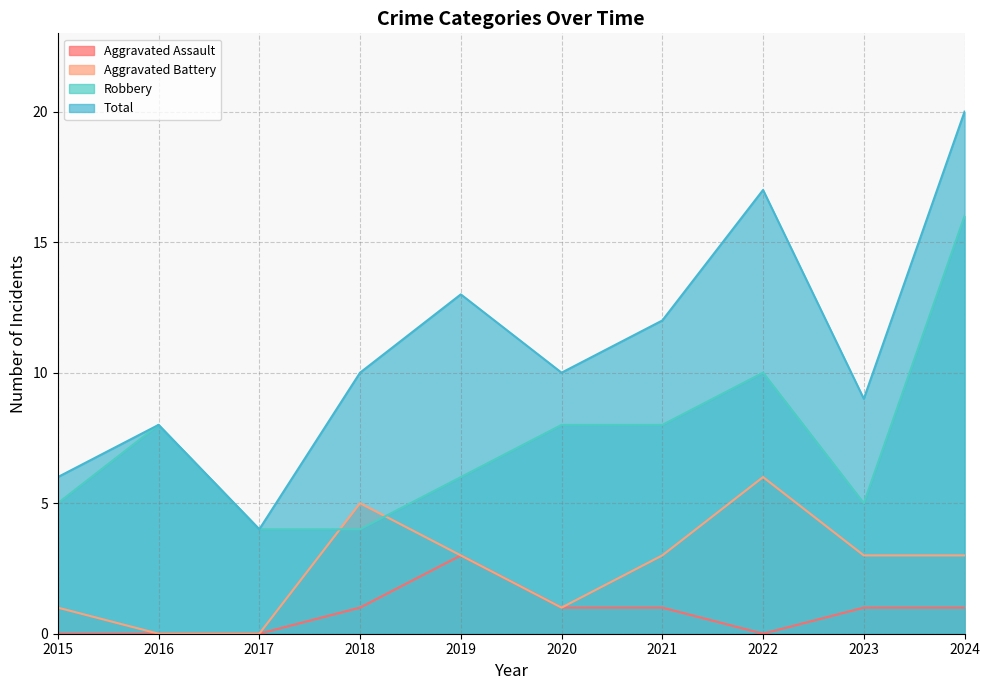

What are all the series names shown in the legend?

Aggravated Assault, Aggravated Battery, Robbery, Total